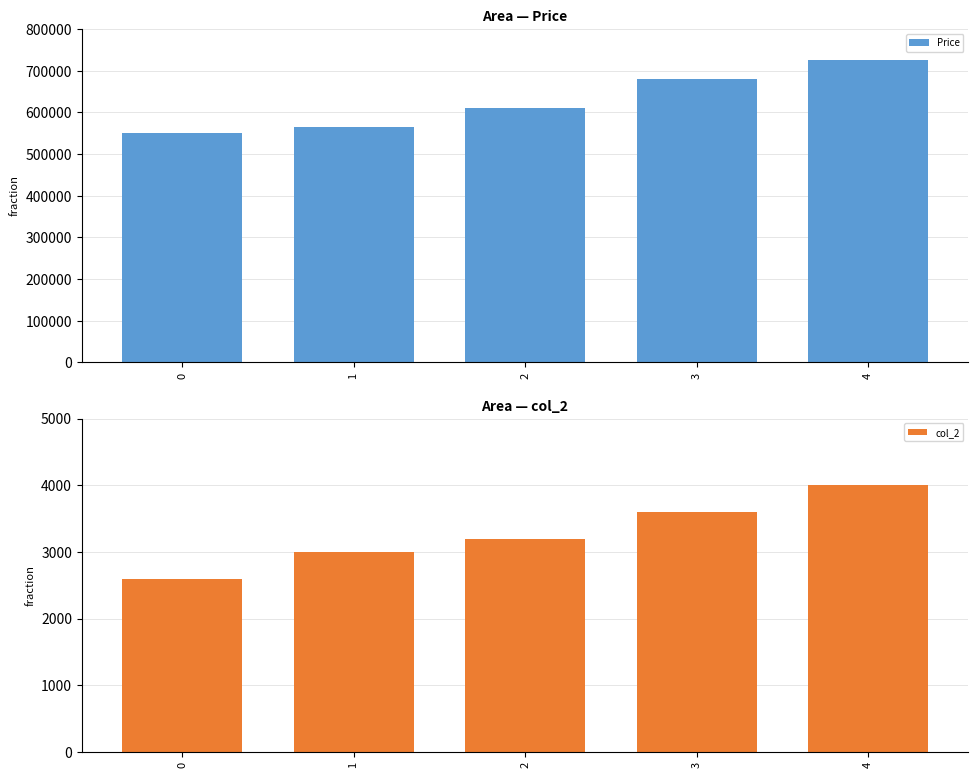

Where does the col_2 series first go above 3200?

3